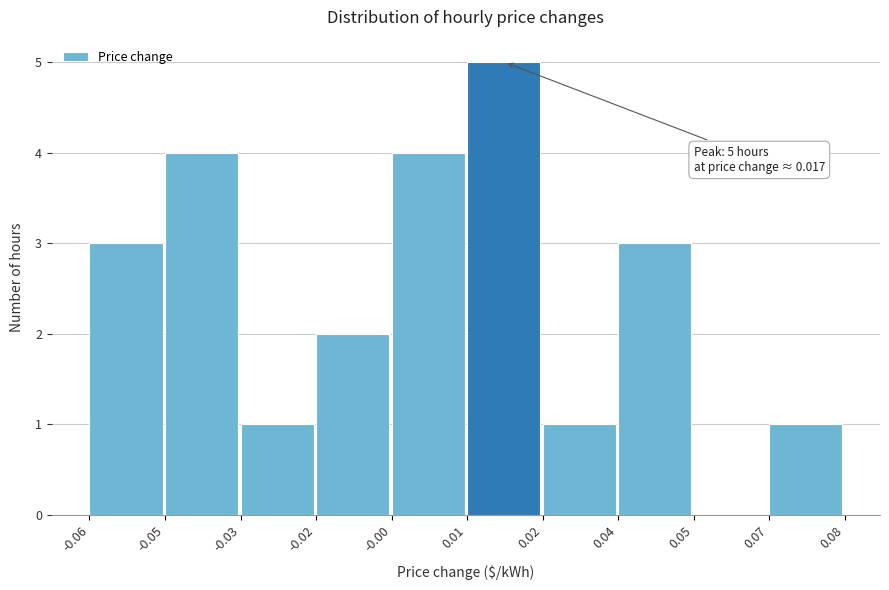

Reading left to right, list all the values displayed in this chart.

-0.06=3	-0.05=4	-0.03=1	-0.02=2	-0.00=4	0.01=5	0.02=1	0.04=3	0.05=0	0.07=1